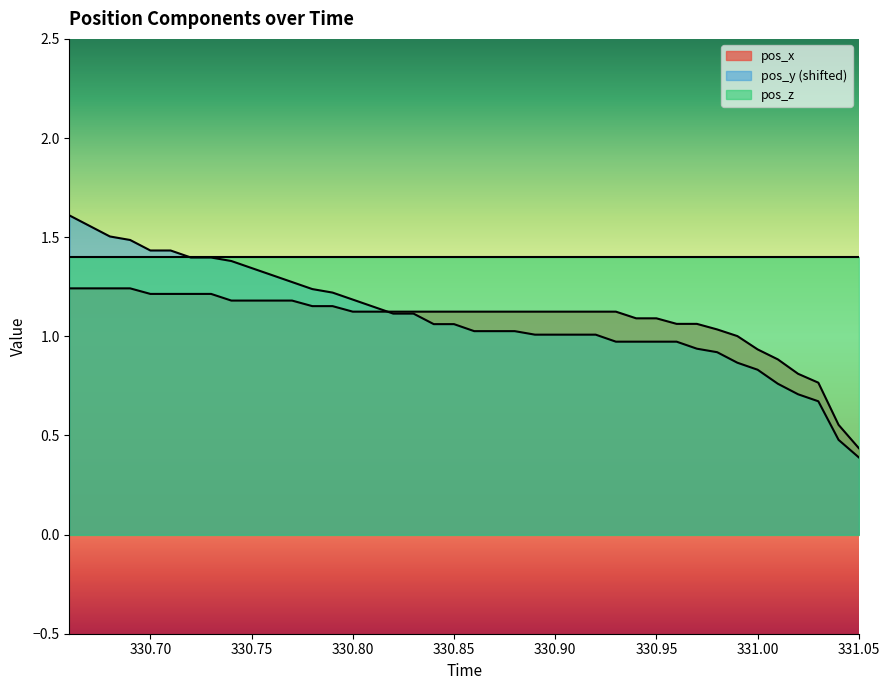

The pos_z series shows 1.4 at 331.05. True or false?

True